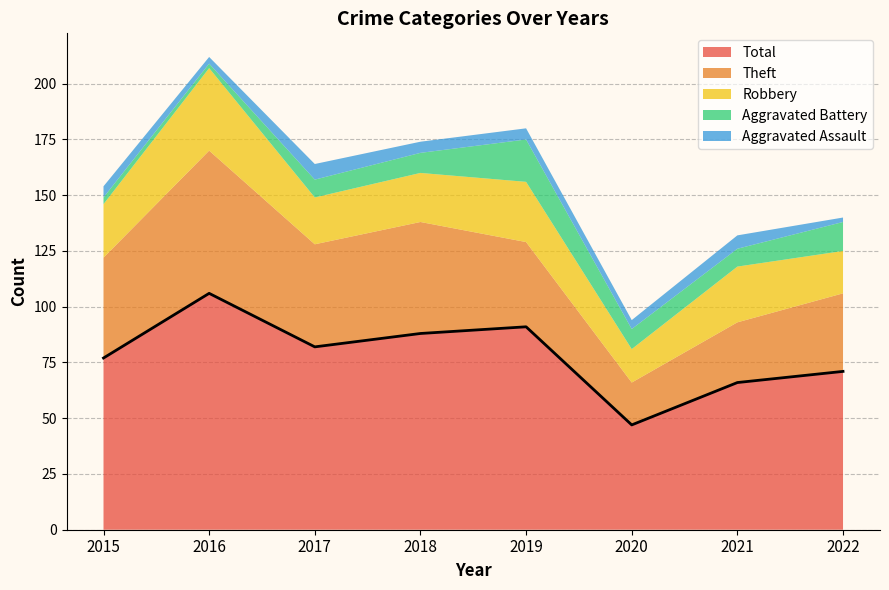

What are all the series names shown in the legend?

Total, Theft, Robbery, Aggravated Battery, Aggravated Assault